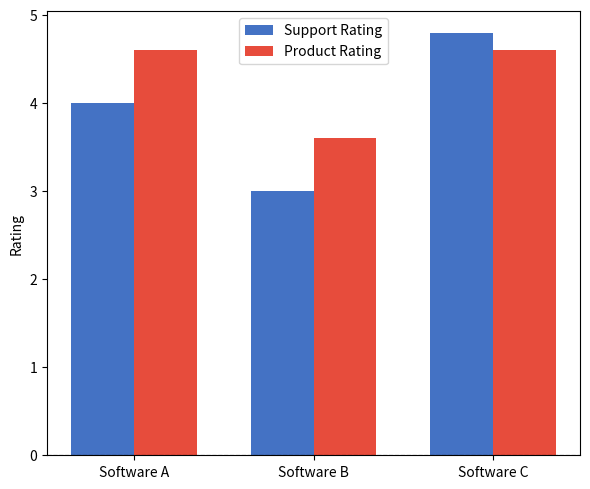

The Support Rating series shows 2.4 at Software A. True or false?

False